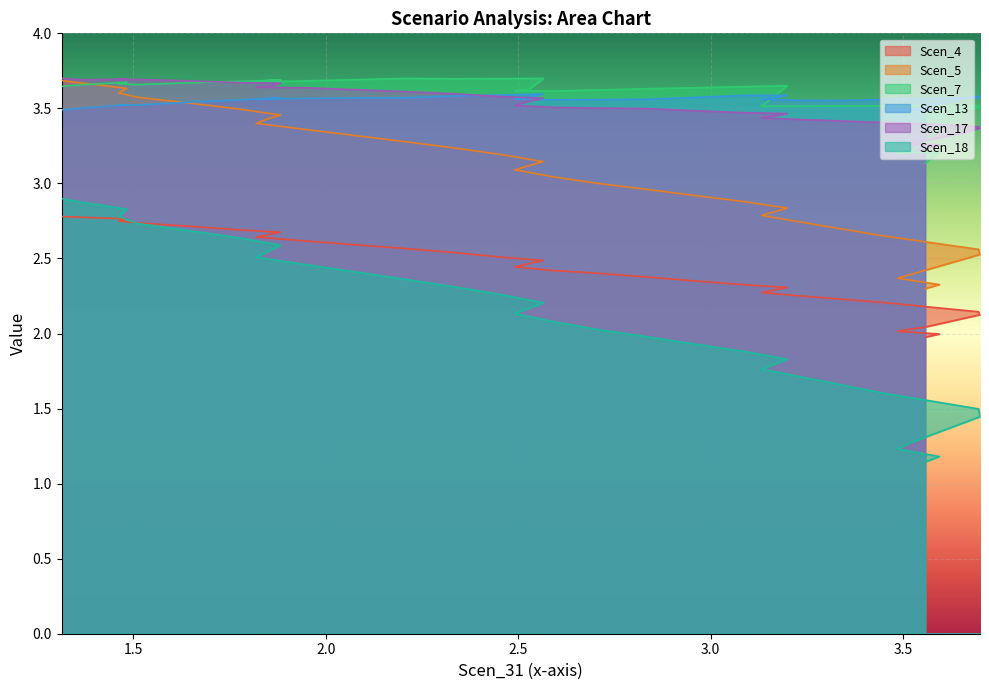

What is the difference between the maximum and minimum values in the Scen_7 series?

0.6